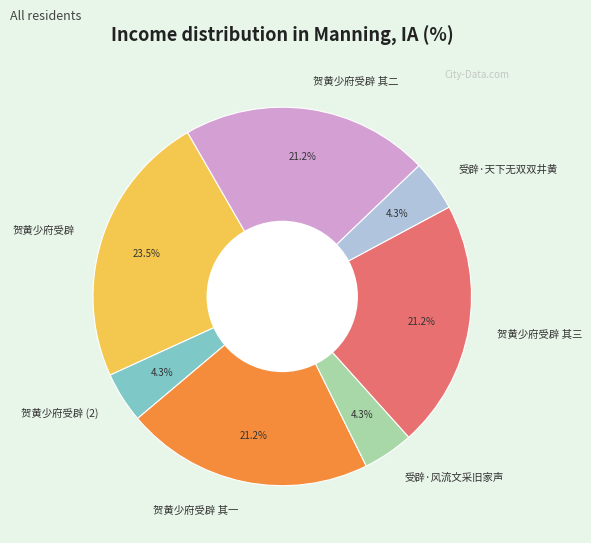

How many slices are in this pie chart?

7